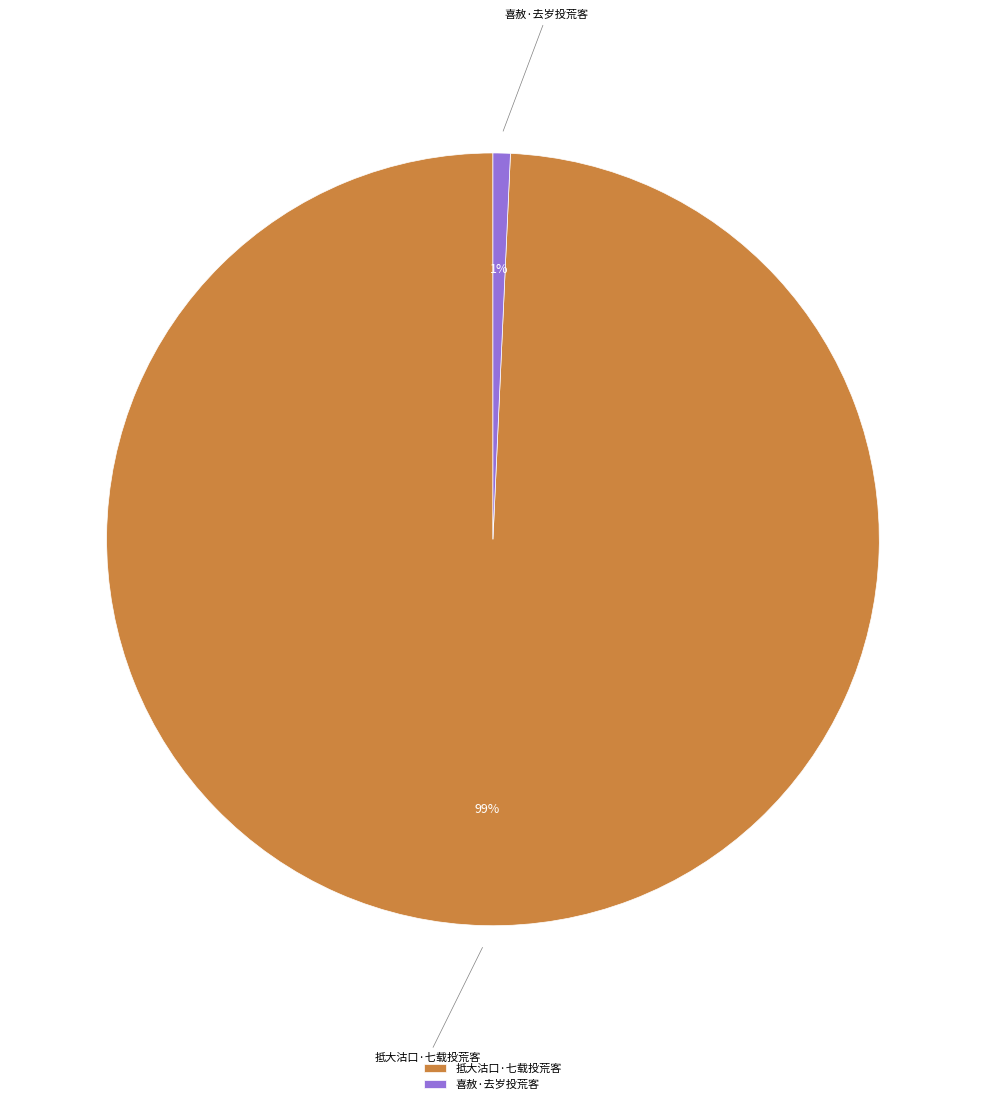

Count the number of slices in the pie.

2